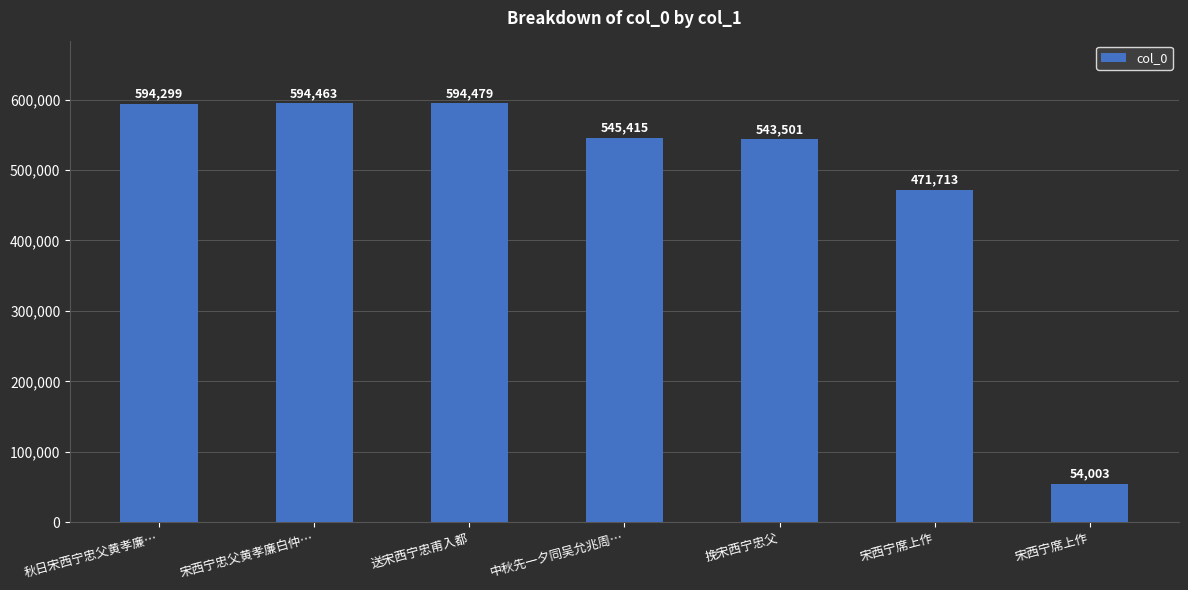

List the labels in order of value, smallest first.

宋西宁席上作, 宋西宁席上作, 挽宋西宁忠父, 中秋先一夕同吴允兆周…, 秋日宋西宁忠父黄孝廉…, 宋西宁忠父黄孝廉白仲…, 送宋西宁忠甫入都